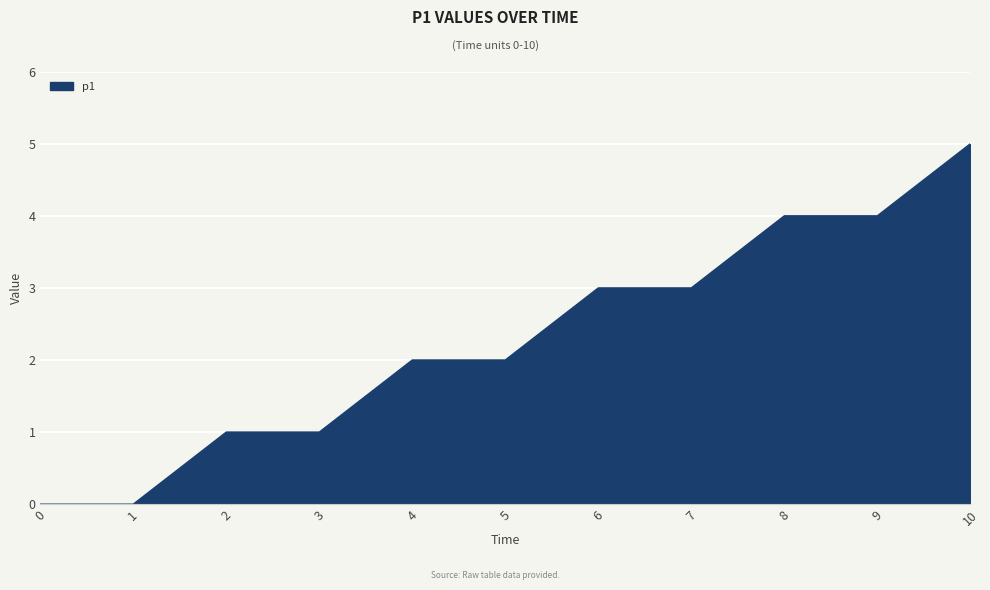

Which category has the highest value across all series?

10